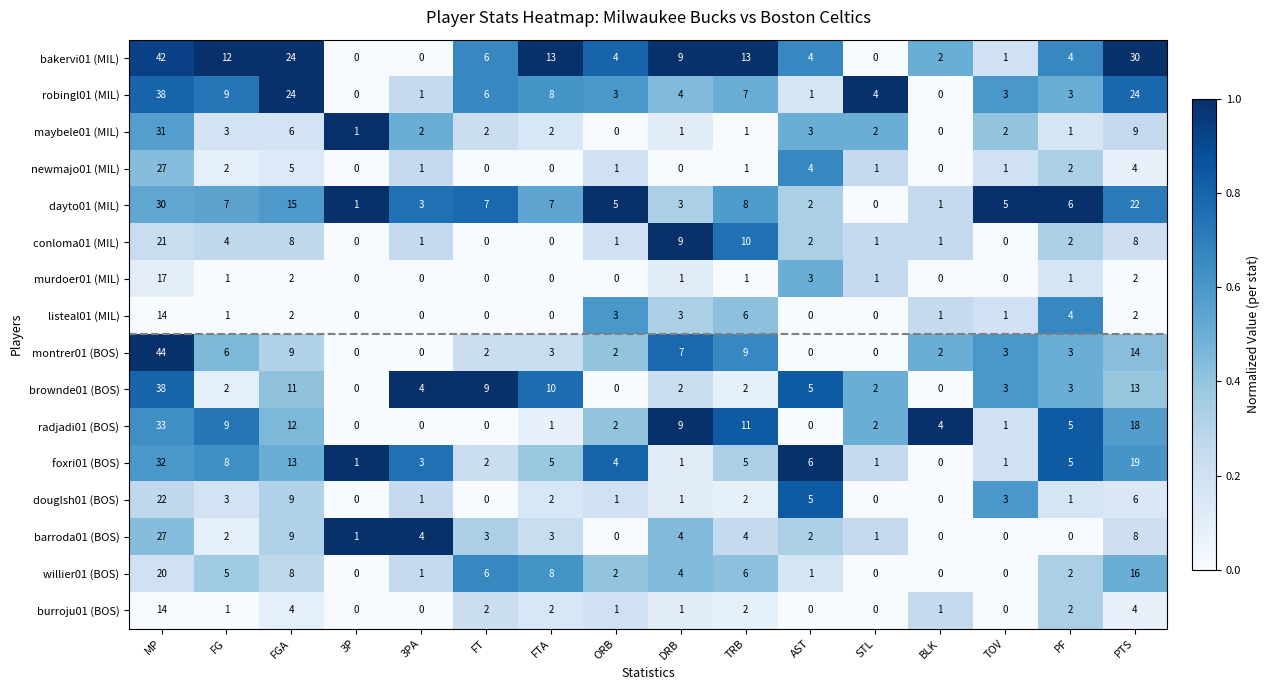

The brownde01 (BOS) series shows 0 at ORB. True or false?

True